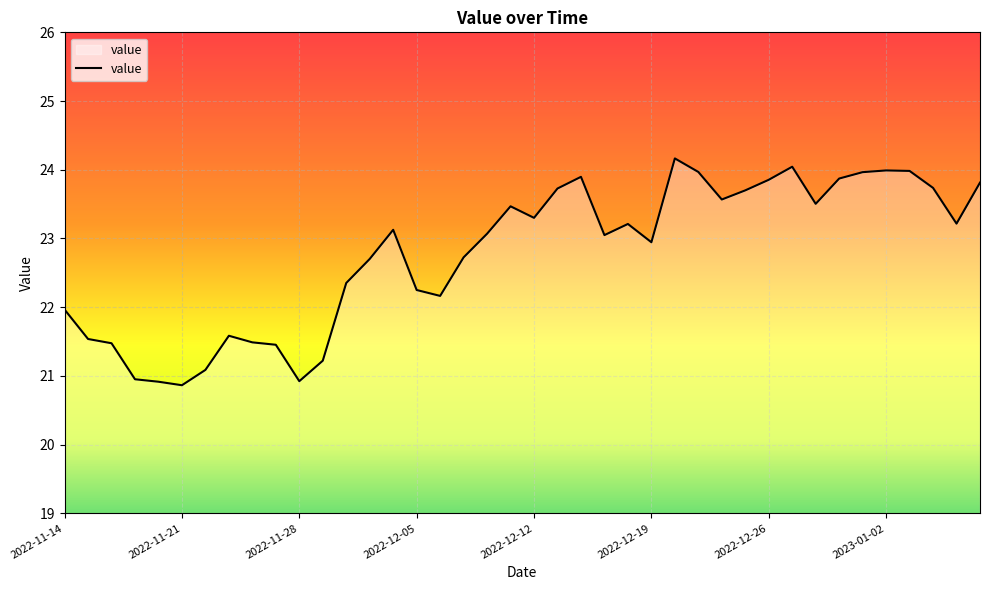

What is the smallest value displayed?

20.9